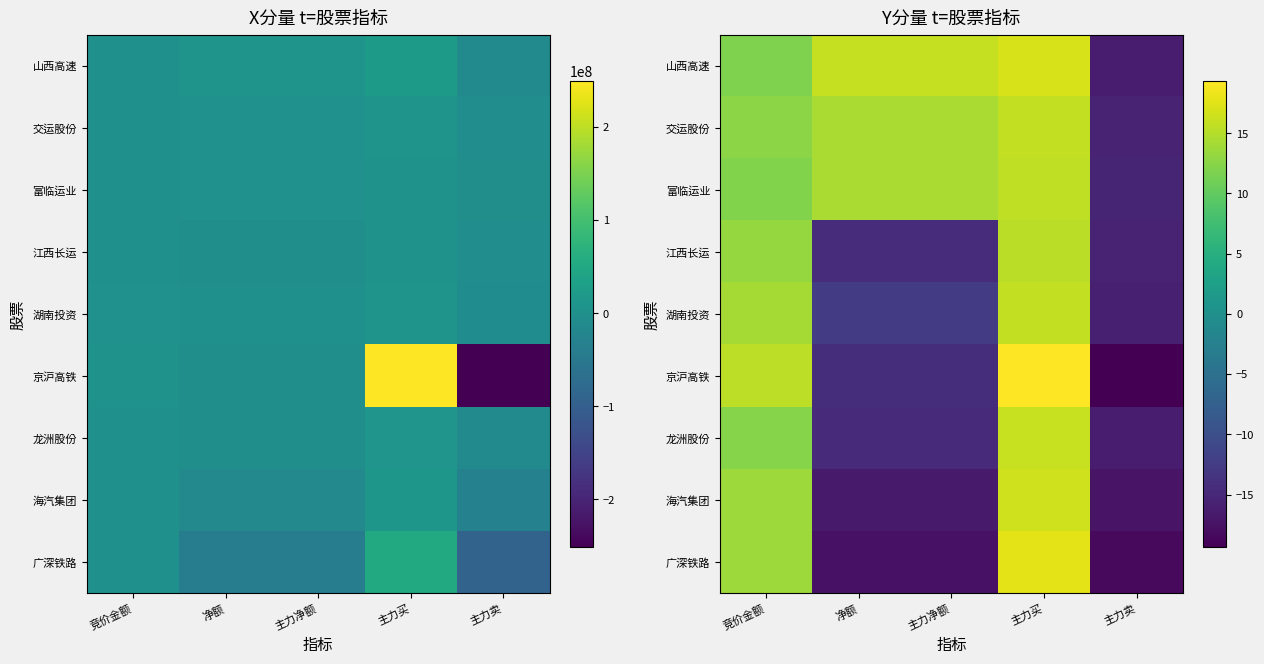

What is the difference between the maximum and minimum values in the 龙洲股份 series?

32.4